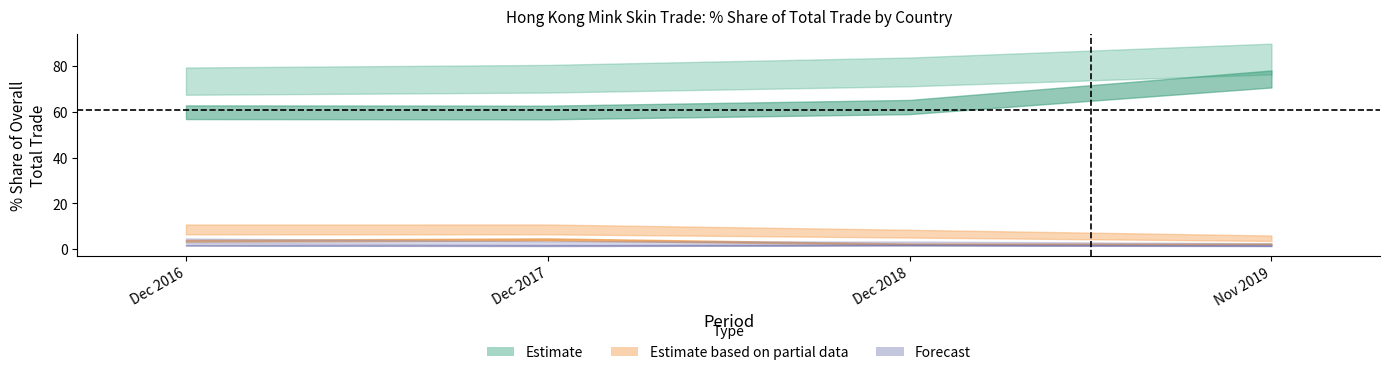

Reading left to right, list all the values displayed in this chart.

201612_% Share: 59.9	4.1	7.2	8.2	3.8	3.1	3.8	1.8	1.1	1.7
201712_% Share: 59.7	7.3	7.0	6.5	4.5	3.0	3.3	1.6	0.8	1.0
201812_% Share: 62.1	7.9	7.9	5.9	2.3	2.6	3.5	1.9	0.5	1.0
201911_% Share: 74.4	7.0	5.0	3.5	2.3	2.0	1.6	1.6	0.5	0.5